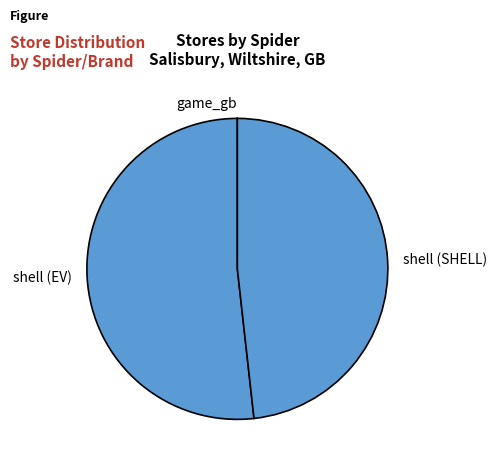

Which slice is the largest?

shell (EV)